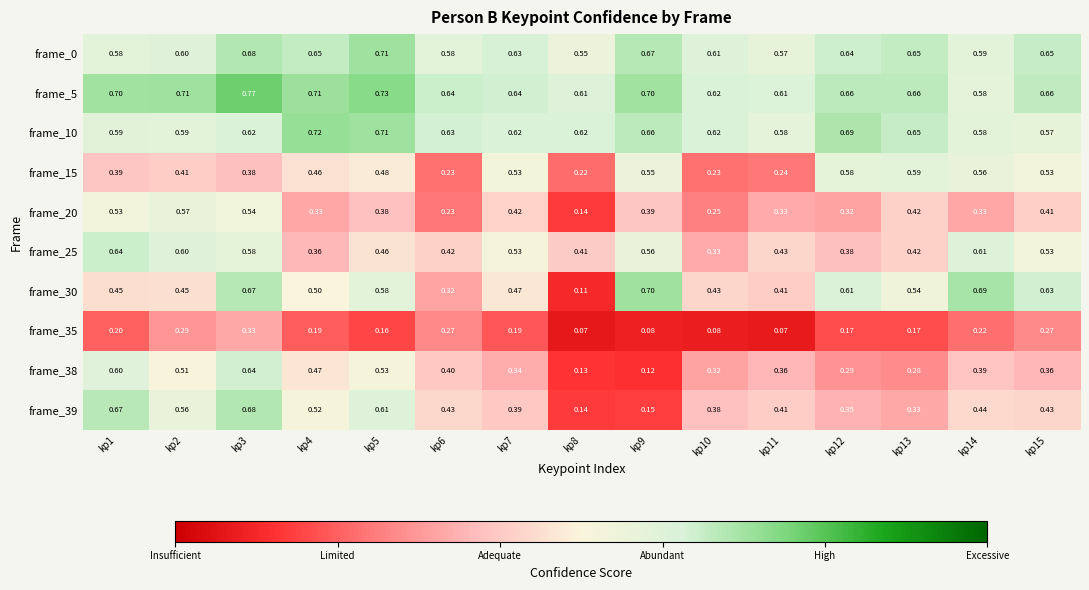

Is the value of frame_20 at kp7 greater than the value of frame_0 at kp2?

No